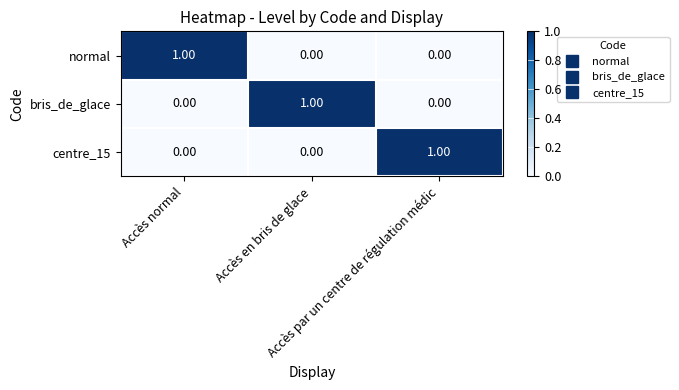

At how many categories does at least one series exceed 0?

3